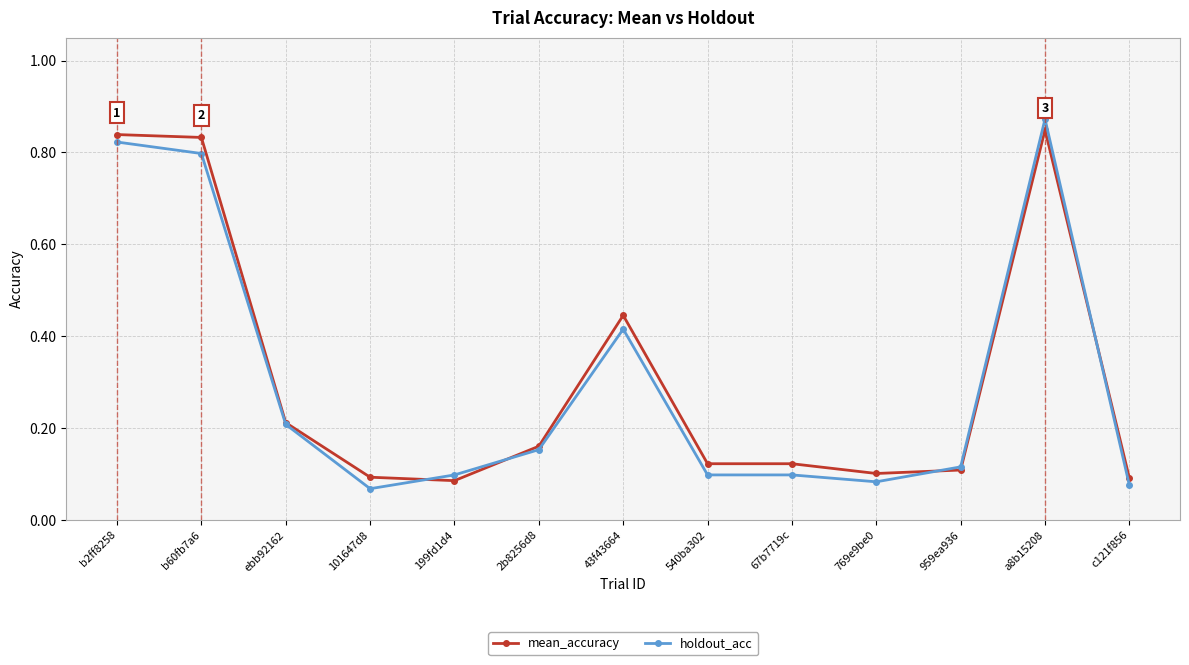

What is the label of the 8th point from the right?

2b8256d8